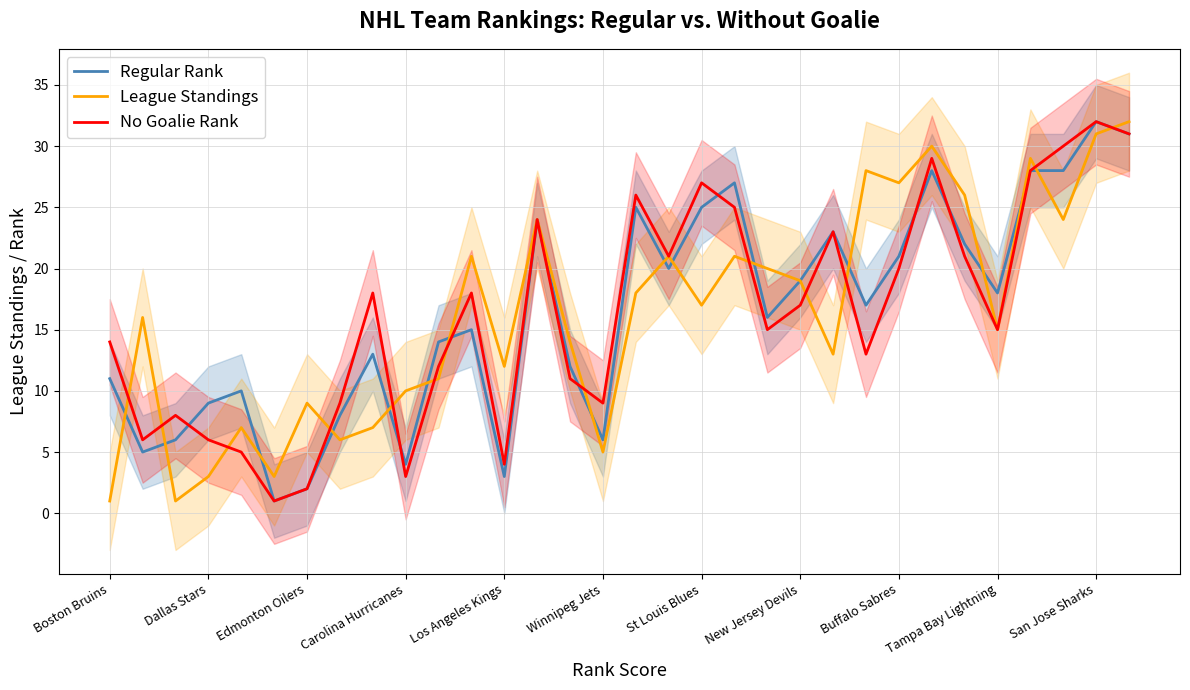

What position from the right is 31?

1